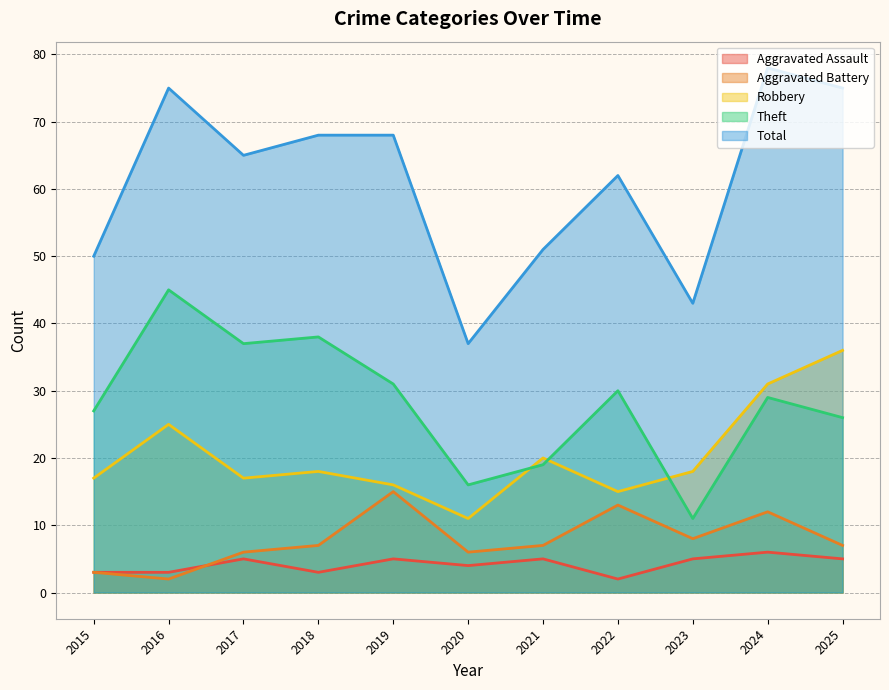

What is the maximum value for Aggravated Battery?

15